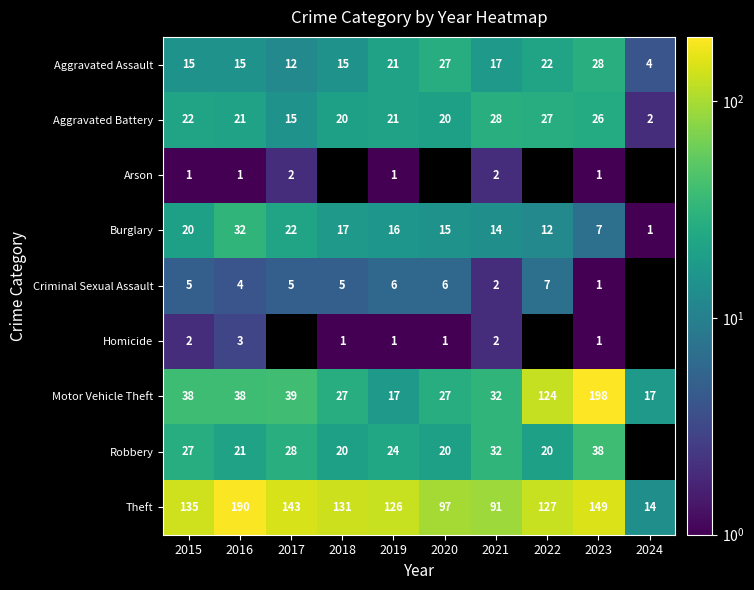

True or false: Burglary has a value of 1 at 2024.

True